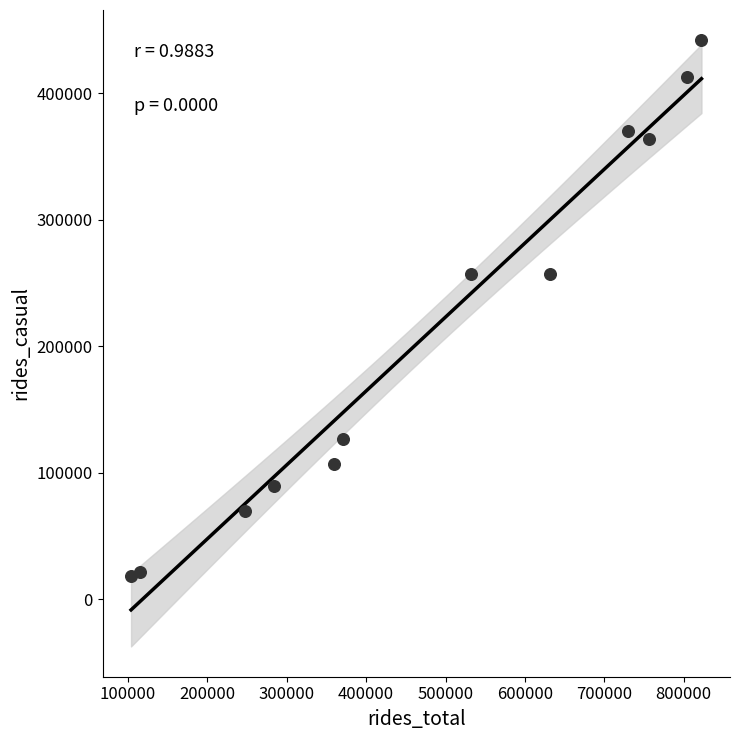

What is the average Y value?

211363